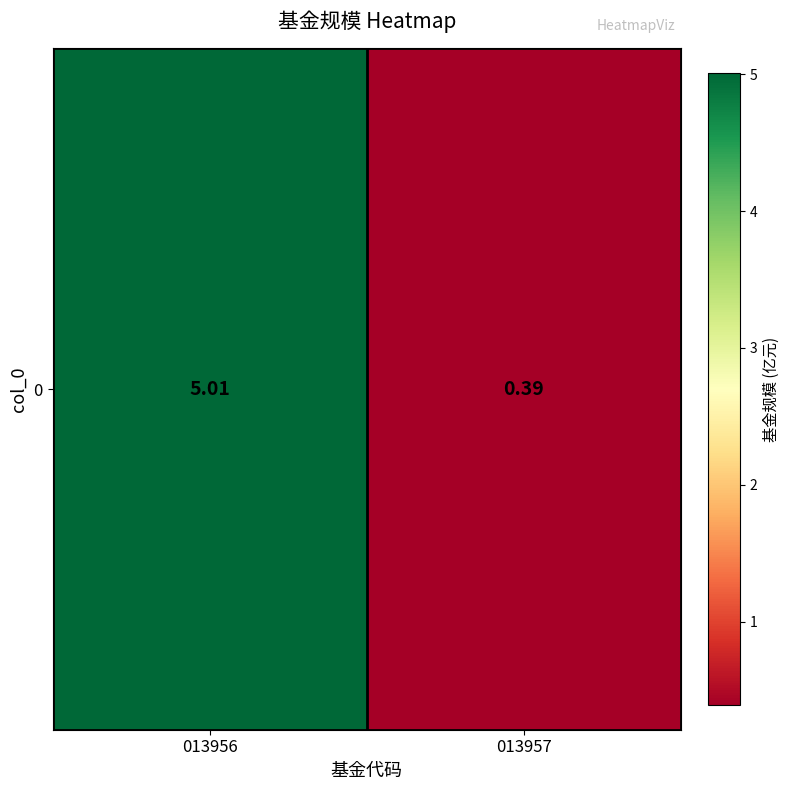

Reading left to right, what are all the values shown in this chart?

5.0	0.4